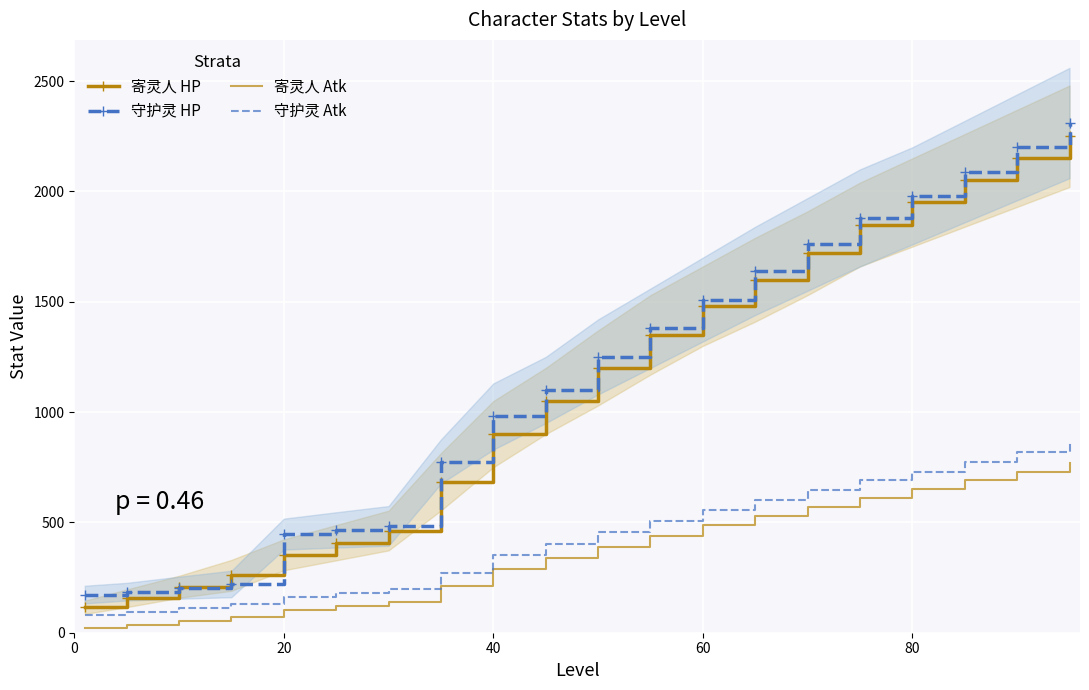

True or false: 守护灵 HP and 守护灵 Atk intersect in this chart.

False